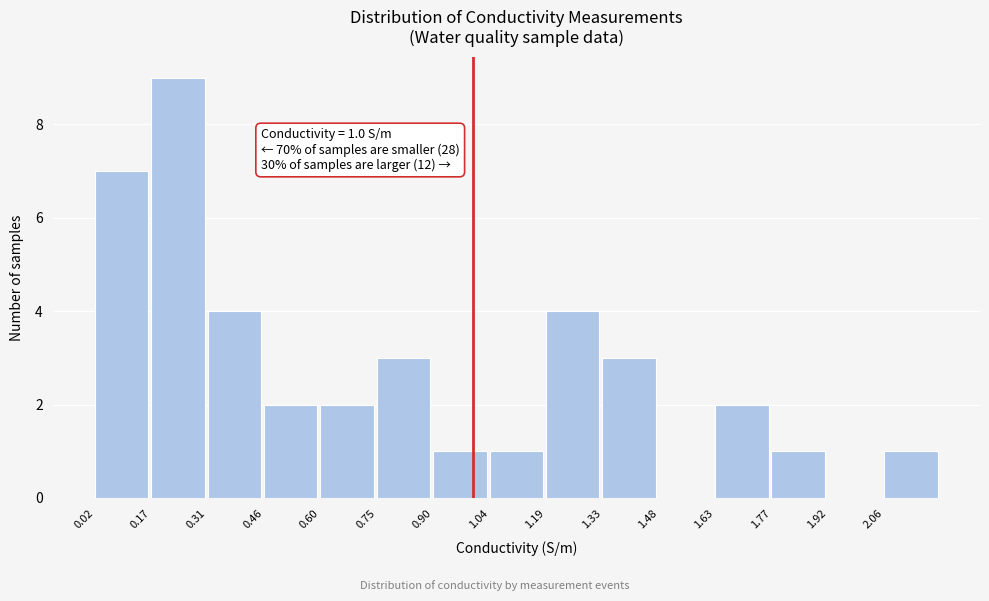

Over which range of the x-axis is the bar tallest?

0.166 to 0.312